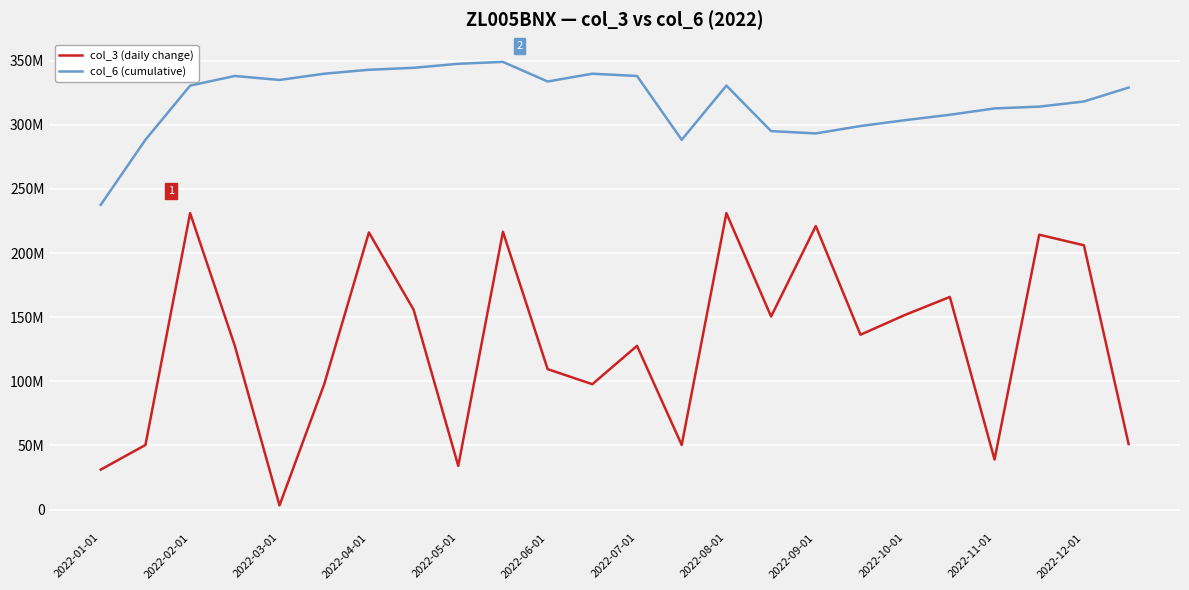

Does the chart display data point markers on the line(s)?

No